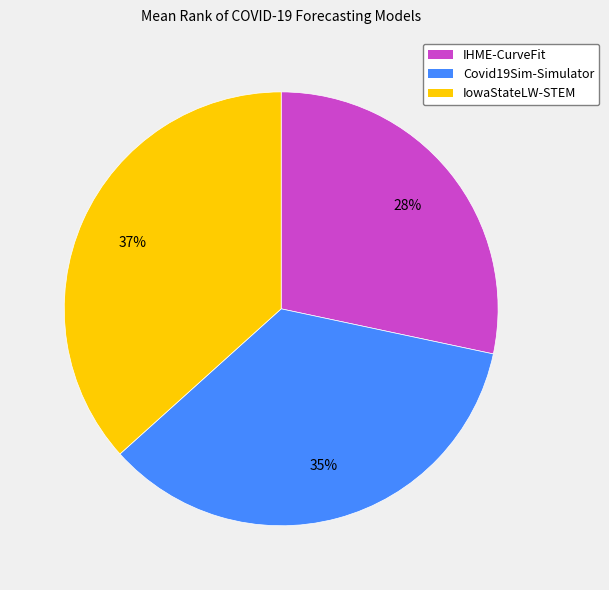

The IHME-CurveFit slice represents 41% of the pie. True or false?

False